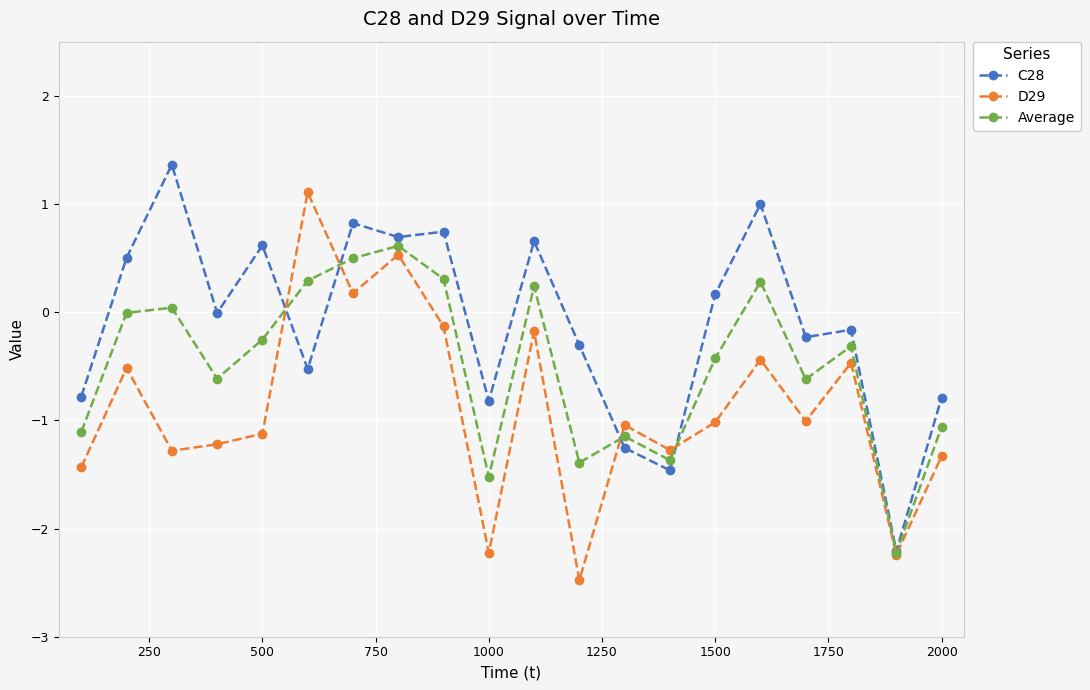

What is the minimum value for Average?

-2.2